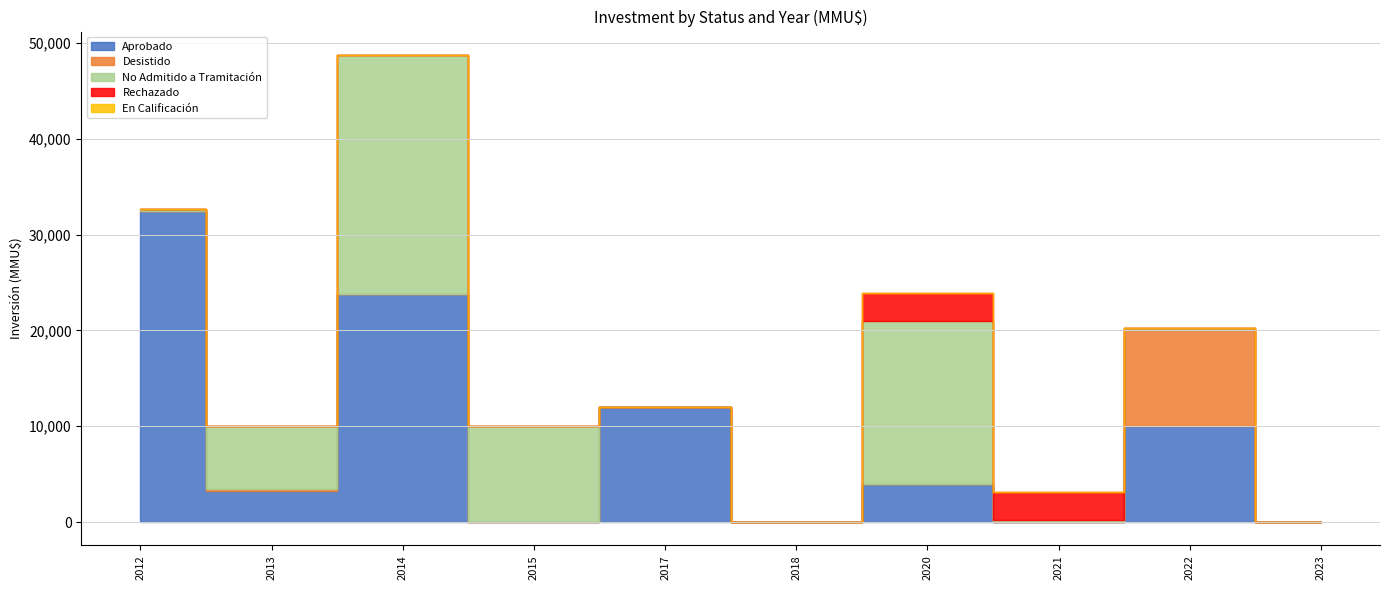

Is it true that Aprobado equals 8382 at 2012?

False